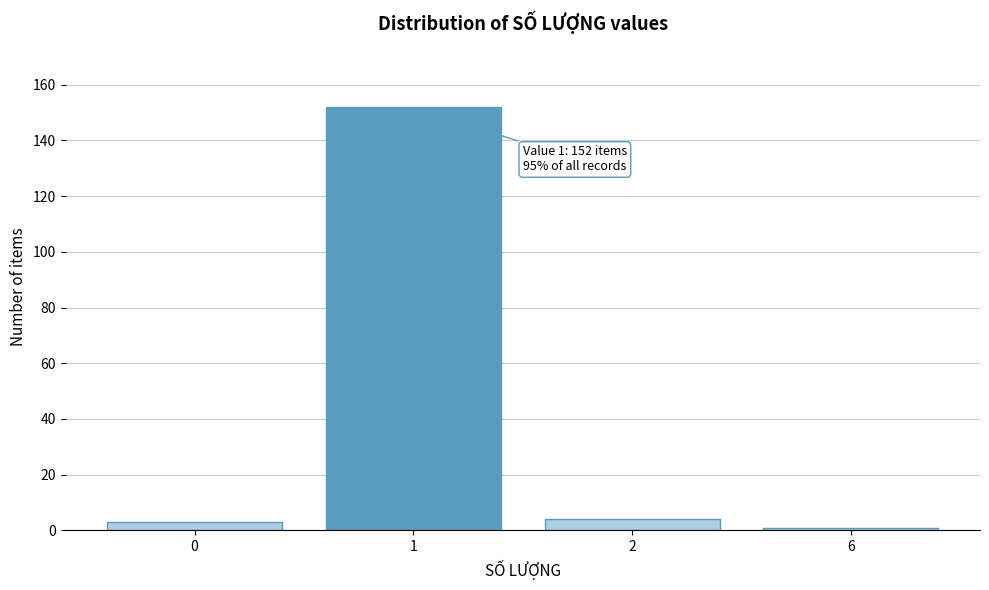

Reading left to right, list all the values displayed in this chart.

3	152	4	1